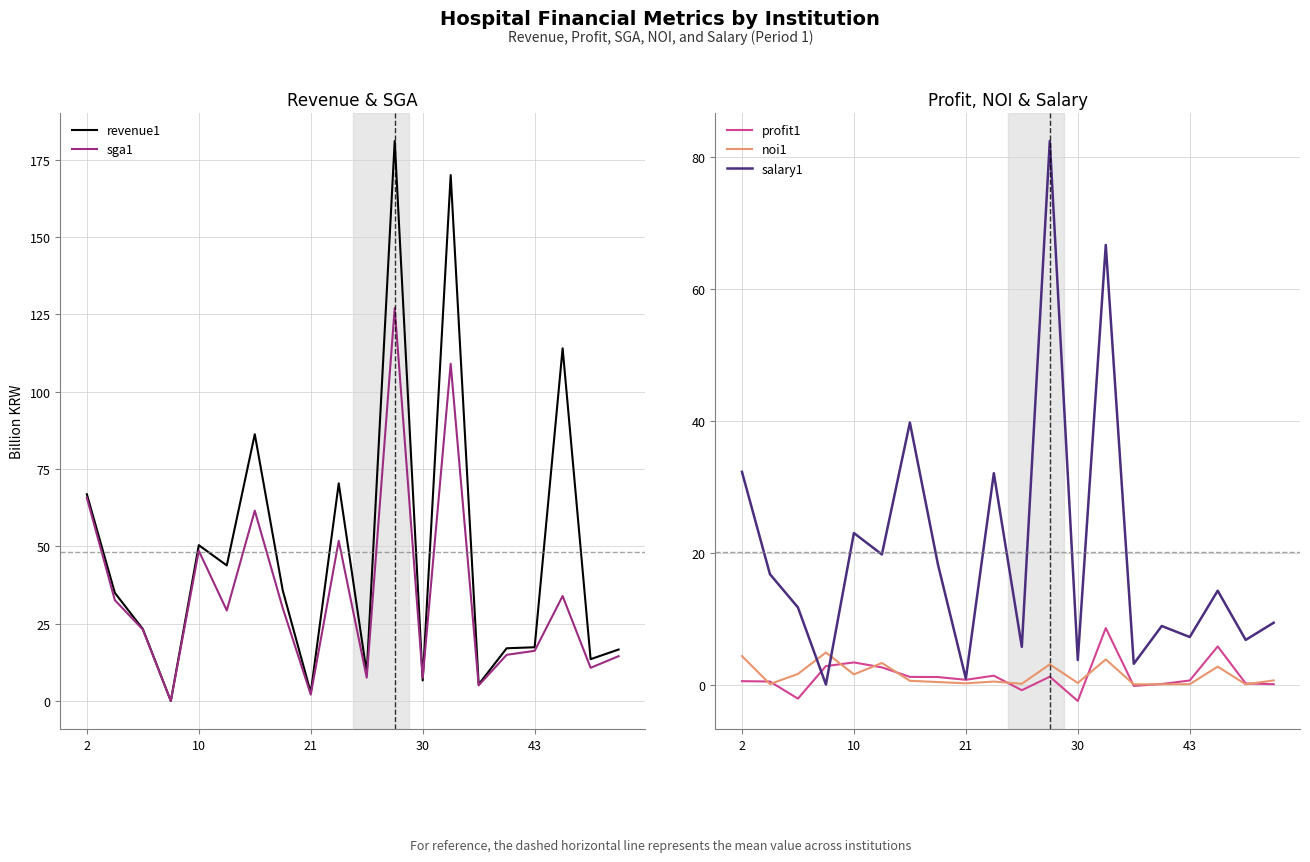

Rank the series by their maximum value, from highest to lowest.

revenue1, sga1, salary1, profit1, noi1